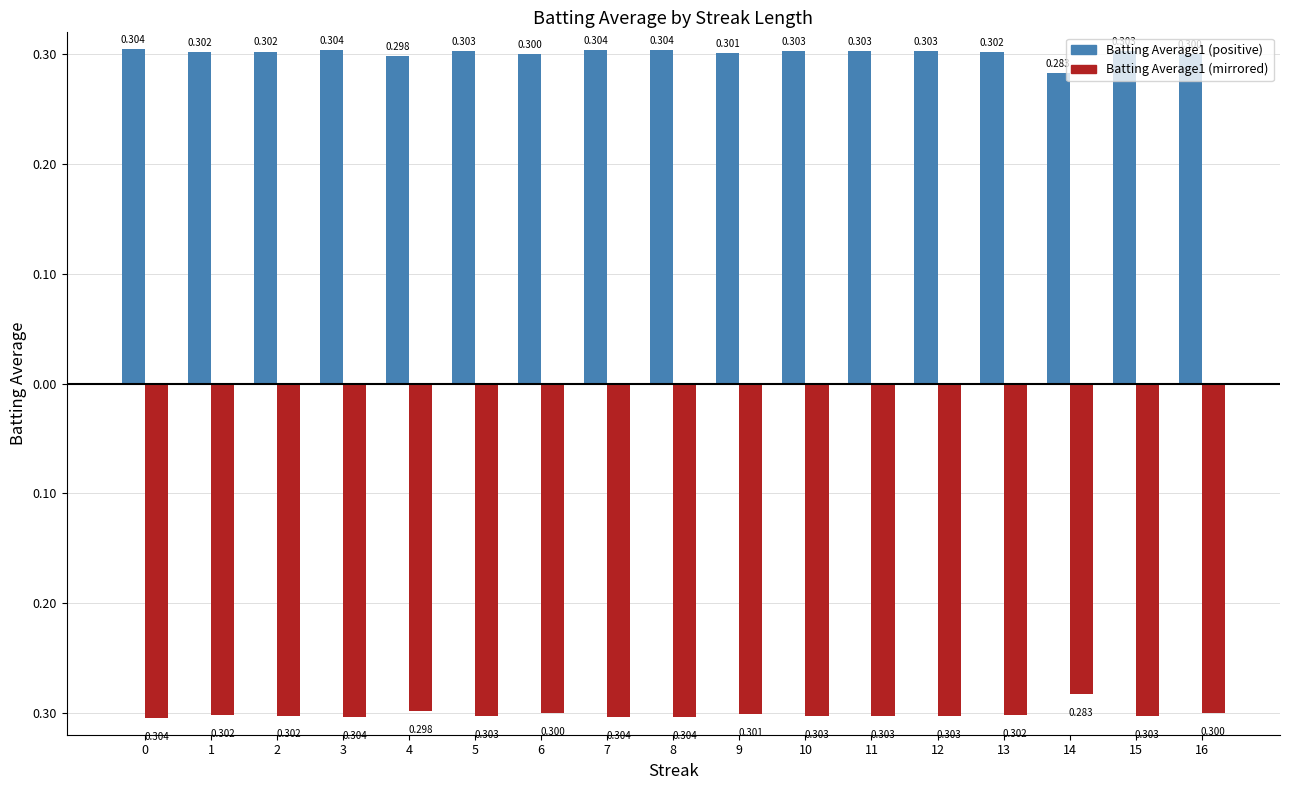

What is the value of the Batting Average1 (mirrored) bar at the 9th from the left?

-0.3